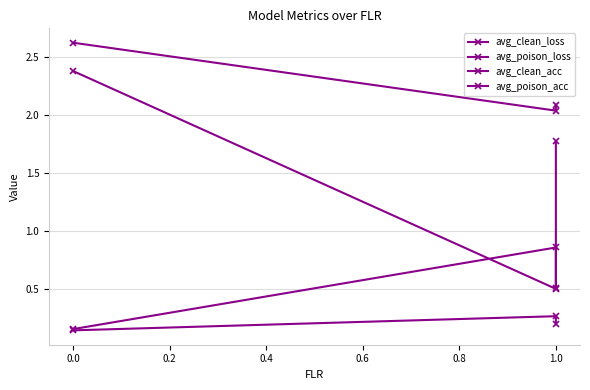

Reading left to right, what are all the values shown in this chart?

avg_clean_loss: 2.4	0.5	1.8
avg_poison_loss: 2.6	2.0	2.1
avg_clean_acc: 0.2	0.9	0.5
avg_poison_acc: 0.1	0.3	0.2